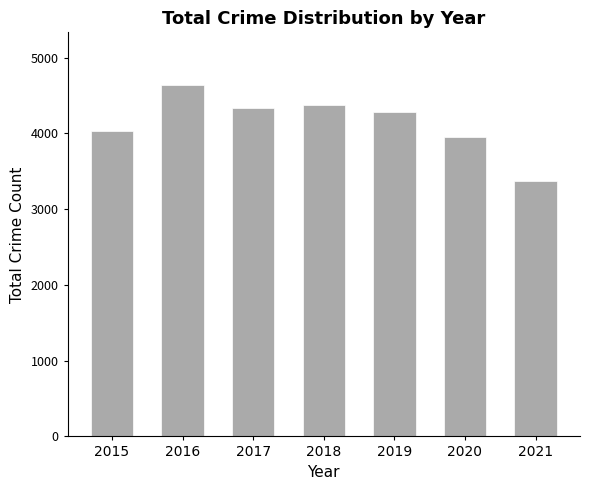

At which label does the data first exceed 4276?

2016